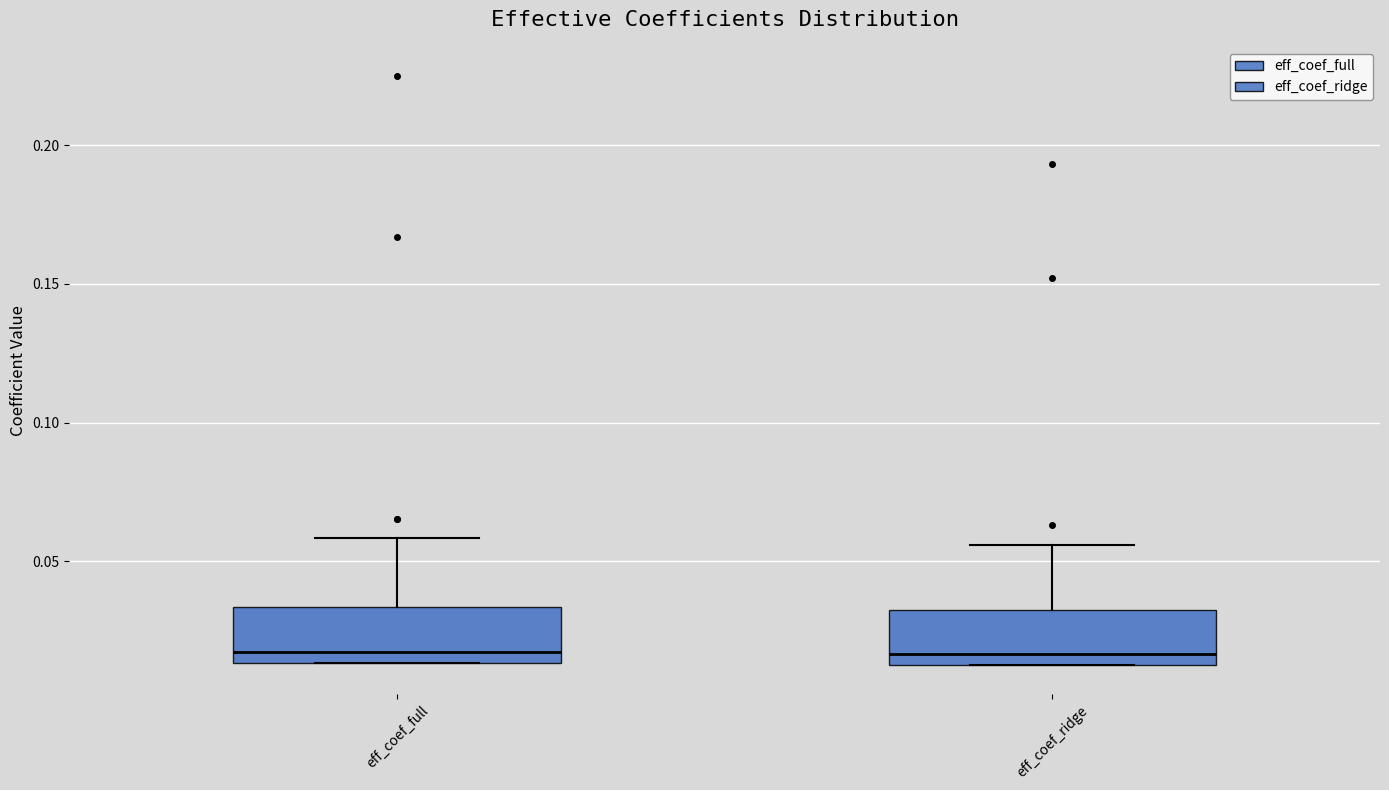

Where is the lower edge of the box for eff_coef_ridge on the y-axis? The values are not printed on the chart, so give them approximately, as read against the axis.

0.015